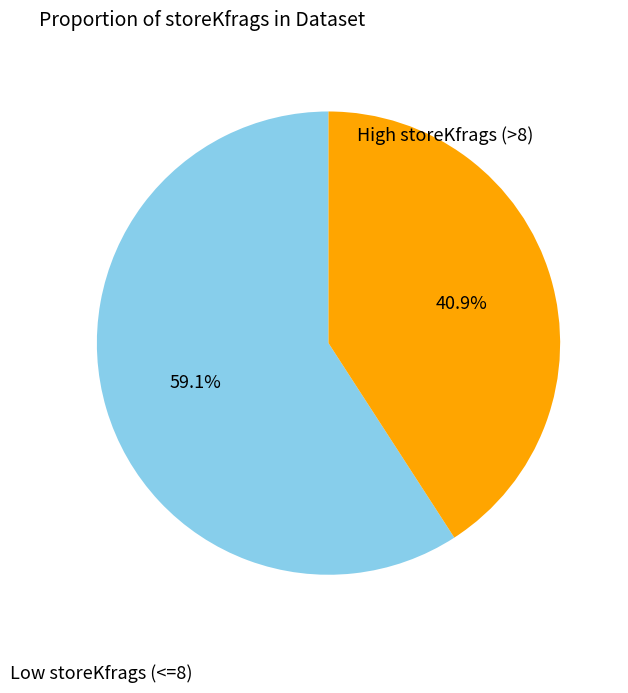

Does any single category account for the majority?

Yes